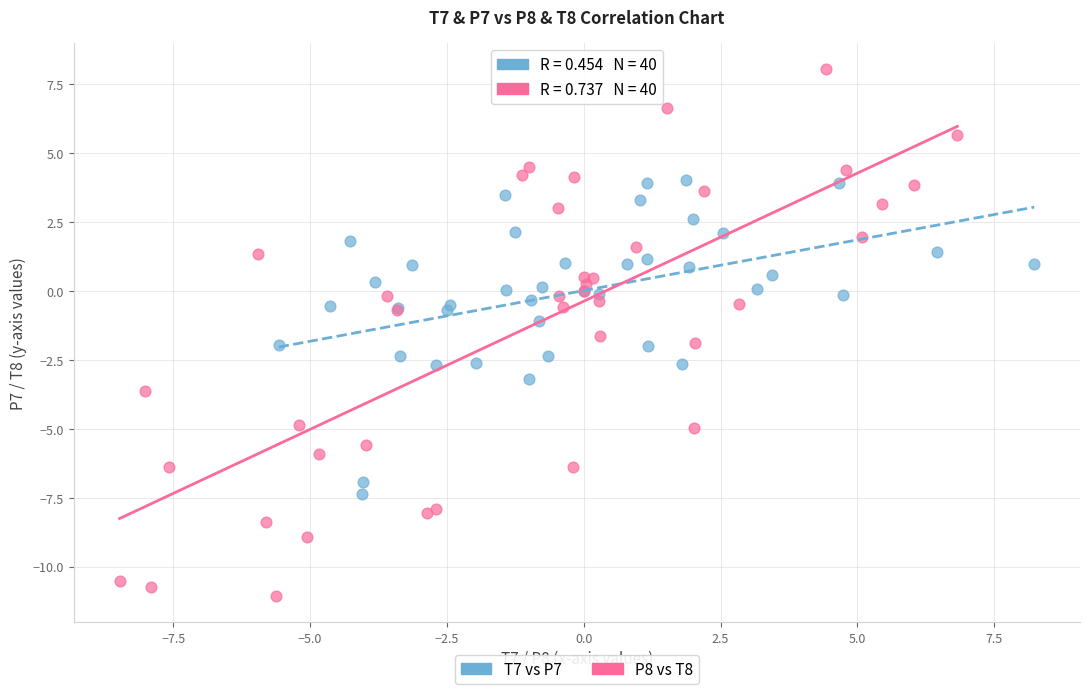

Which series contains the lowest Y value?

P8 vs T8